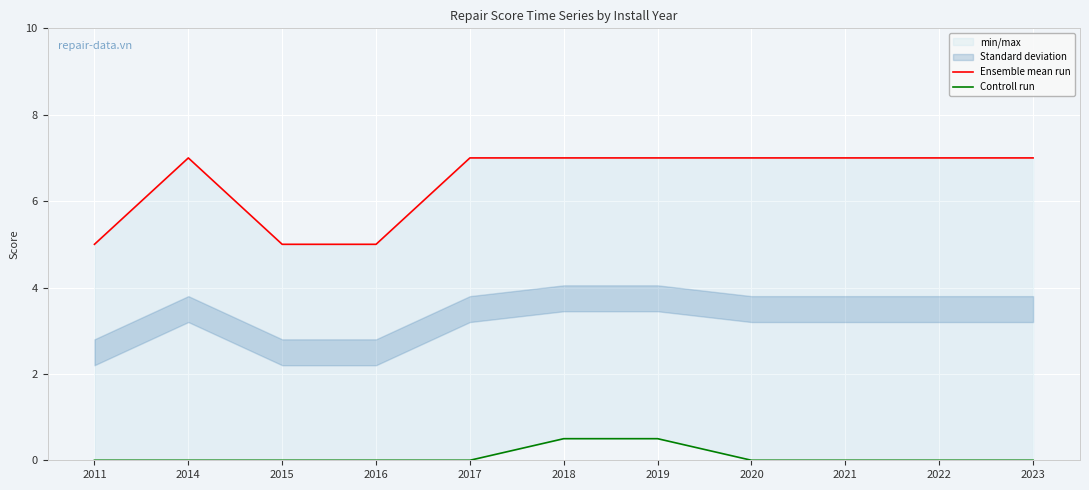

List the labels in order of Controll run value, smallest first.

2011, 2014, 2015, 2016, 2017, 2020, 2021, 2022, 2023, 2018, 2019